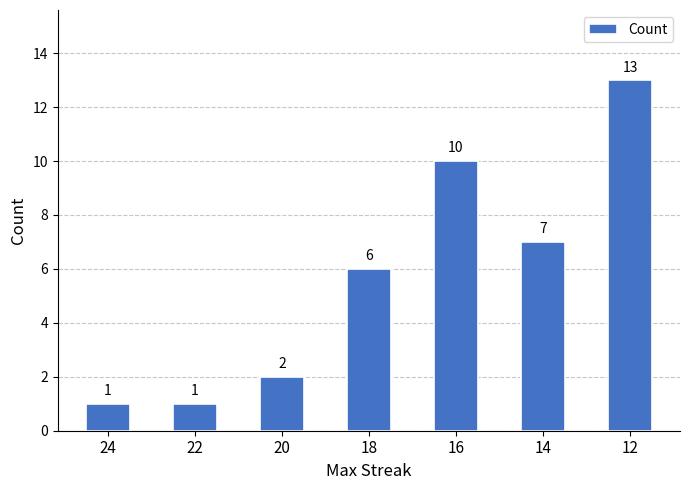

True or false: the data shows 5 at 12.

False